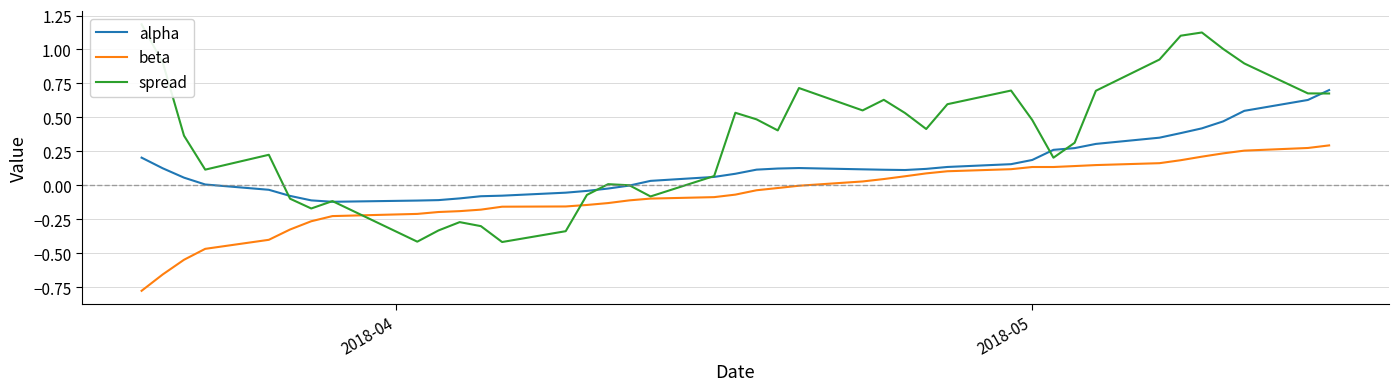

What is the maximum value for alpha?

0.7